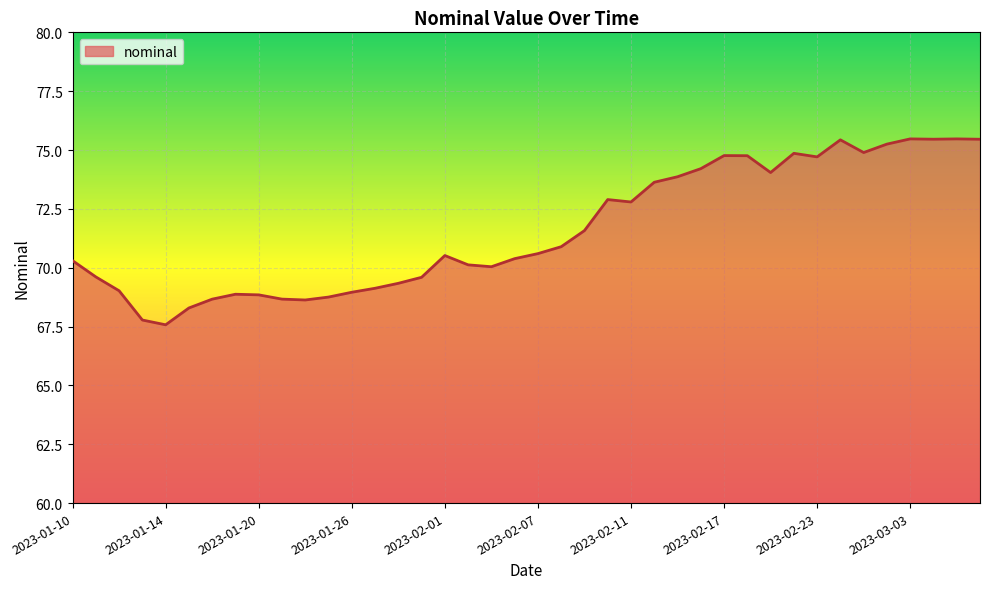

What is the difference between the maximum and minimum values?

7.9